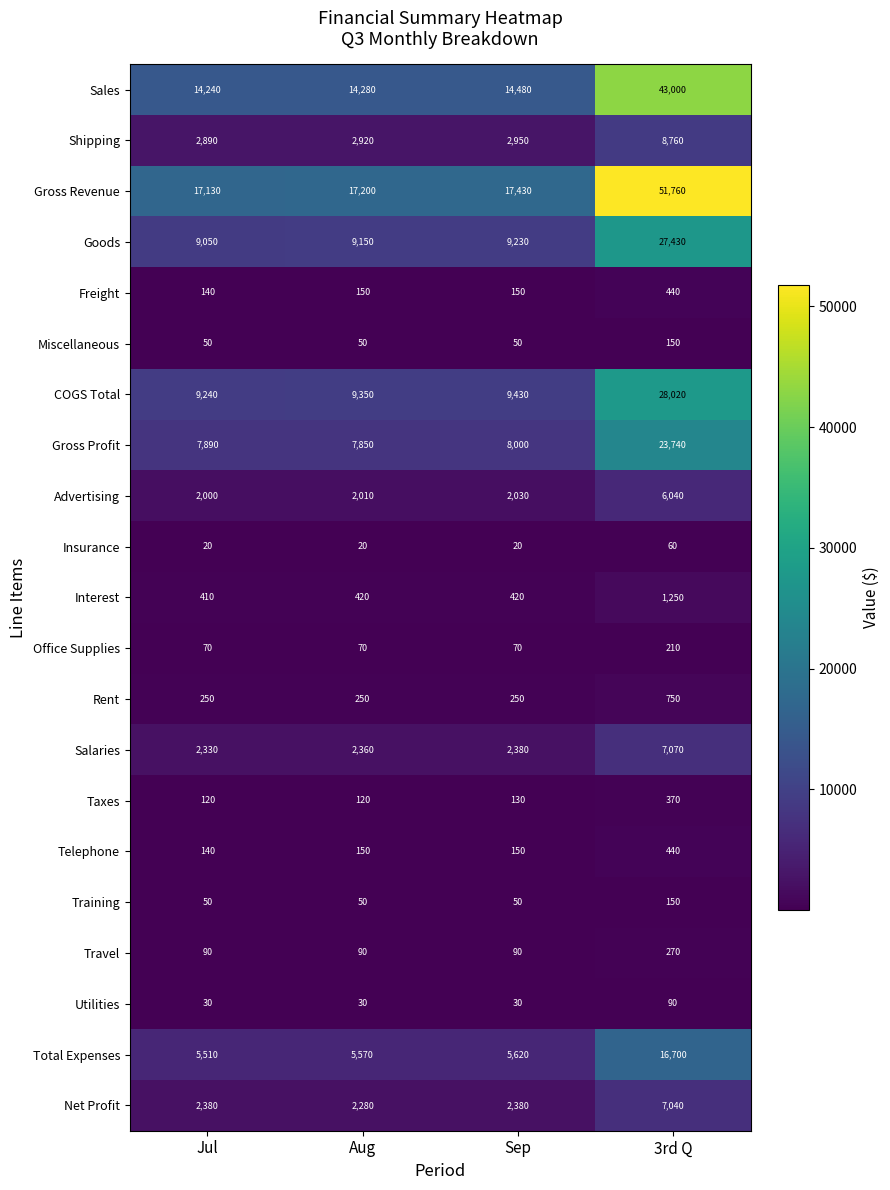

What is the difference between the maximum and minimum values in the Utilities series?

60